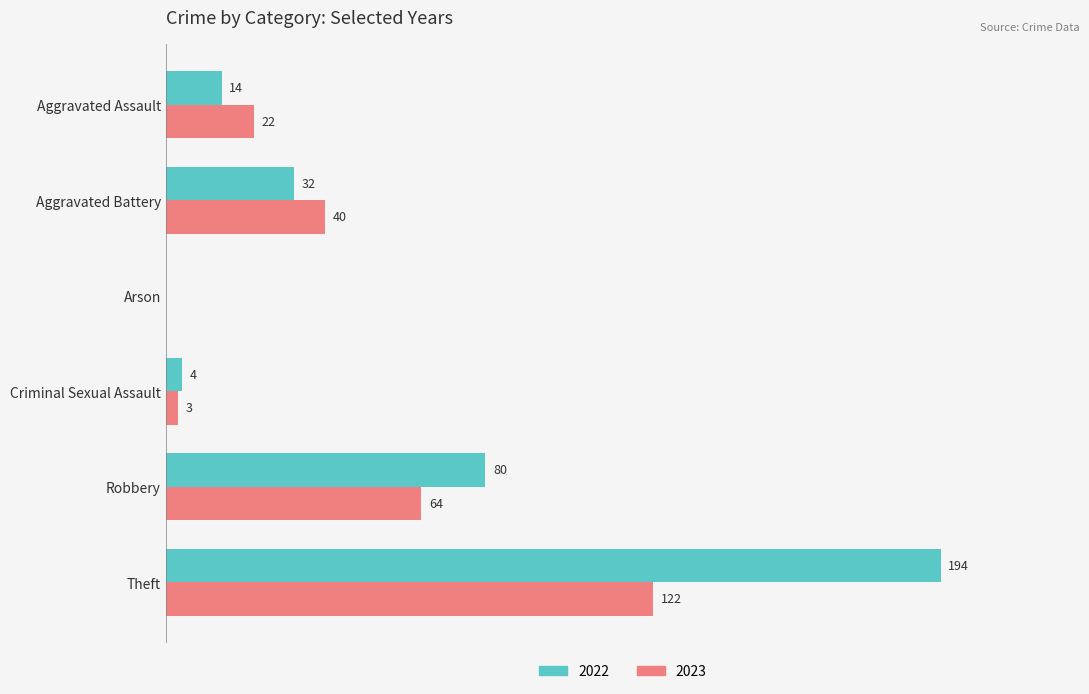

At which category does the chart reach its peak across all series?

Theft